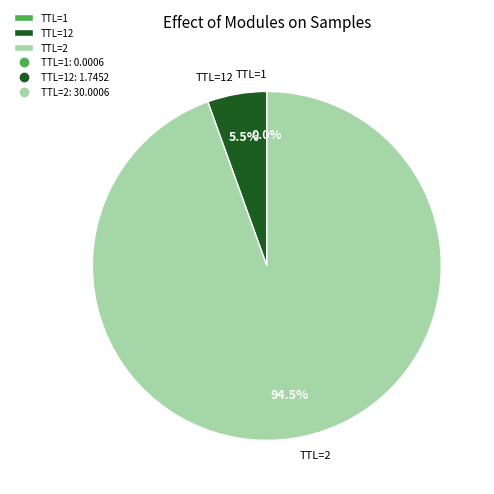

Does any single category account for the majority?

Yes